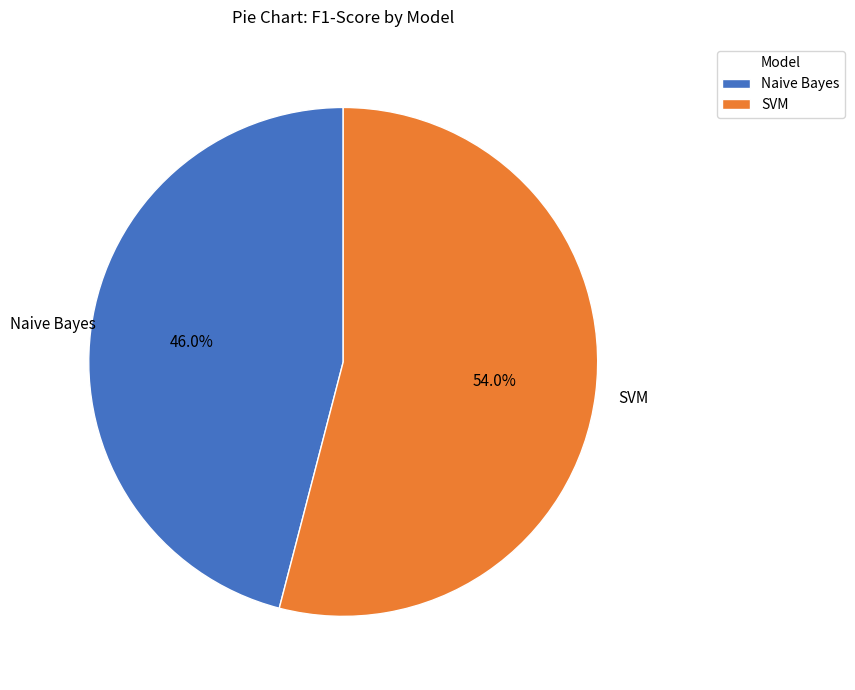

Rank the categories by value from lowest to highest.

Naive Bayes, SVM